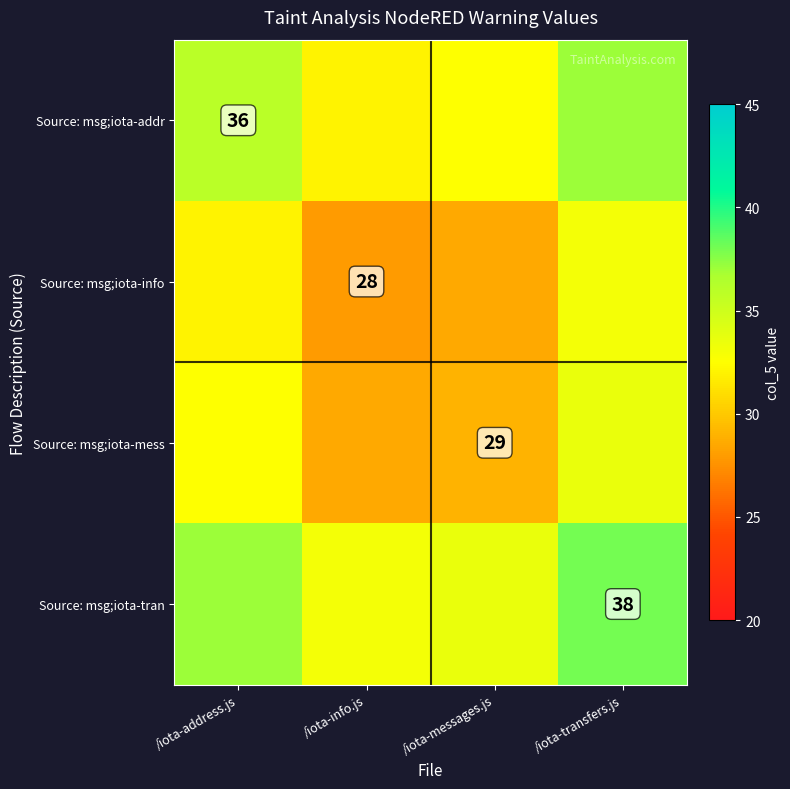

Is it true that Source: msg;iota-info equals 28.0 at /iota-info.js?

True